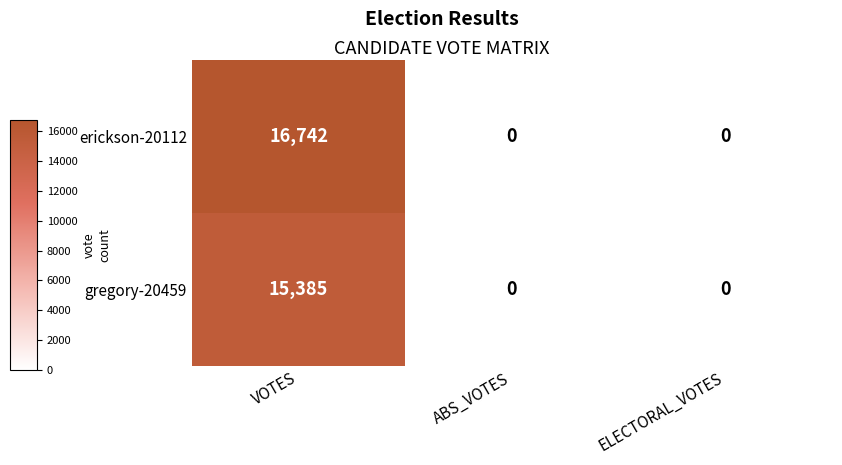

Reading left to right, extract all data points from this chart.

erickson-20112: 16742	0	0
gregory-20459: 15385	0	0